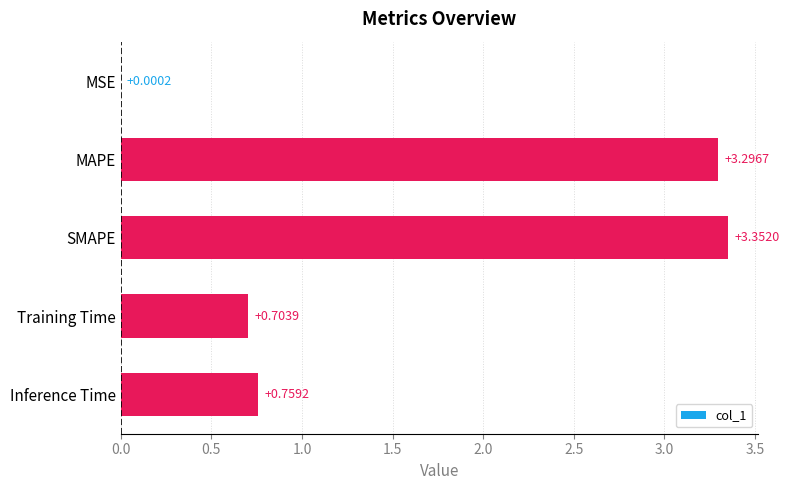

What is the sum of all values?

8.1